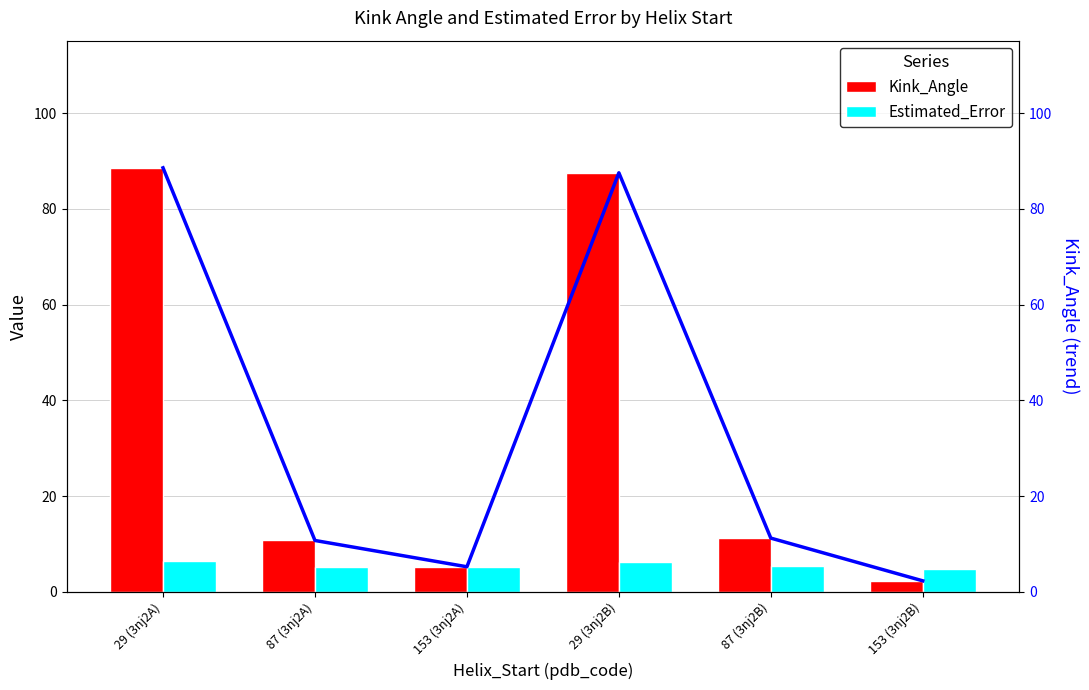

Which category has the highest value in the Kink_Angle (trend) series?

29 (3nj2A)